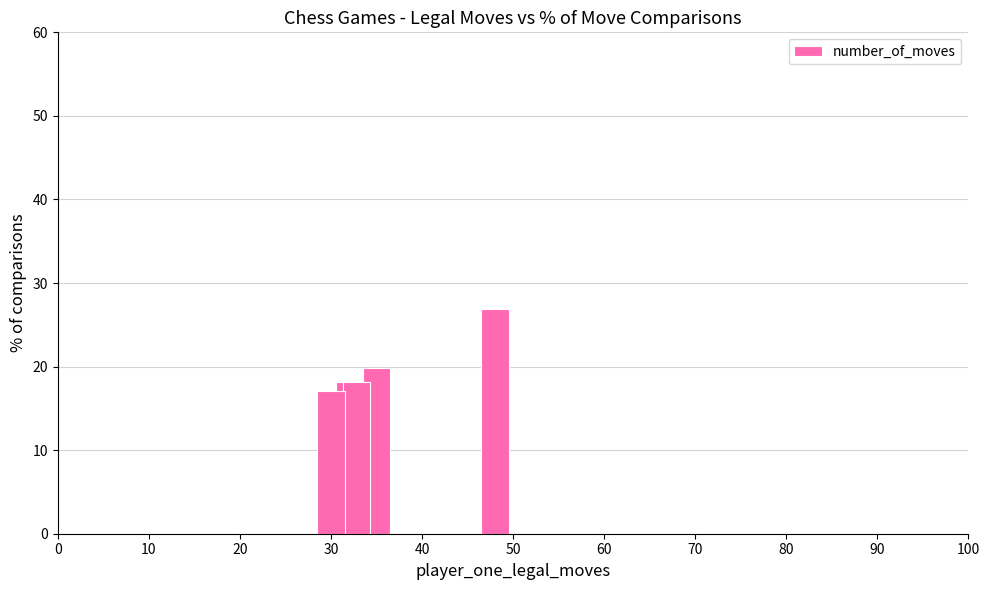

What is the smallest value displayed?

17.0